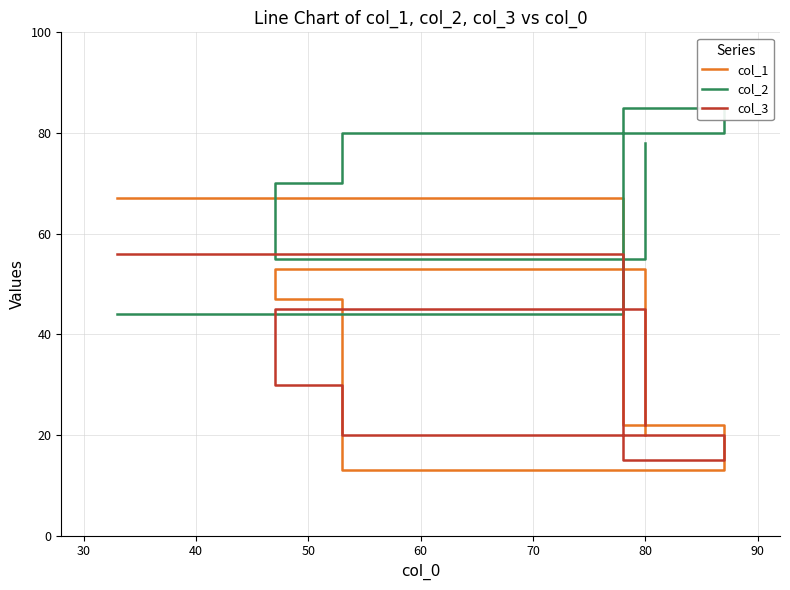

Is the value of col_1 at 20 greater than the value of col_2 at 50?

No